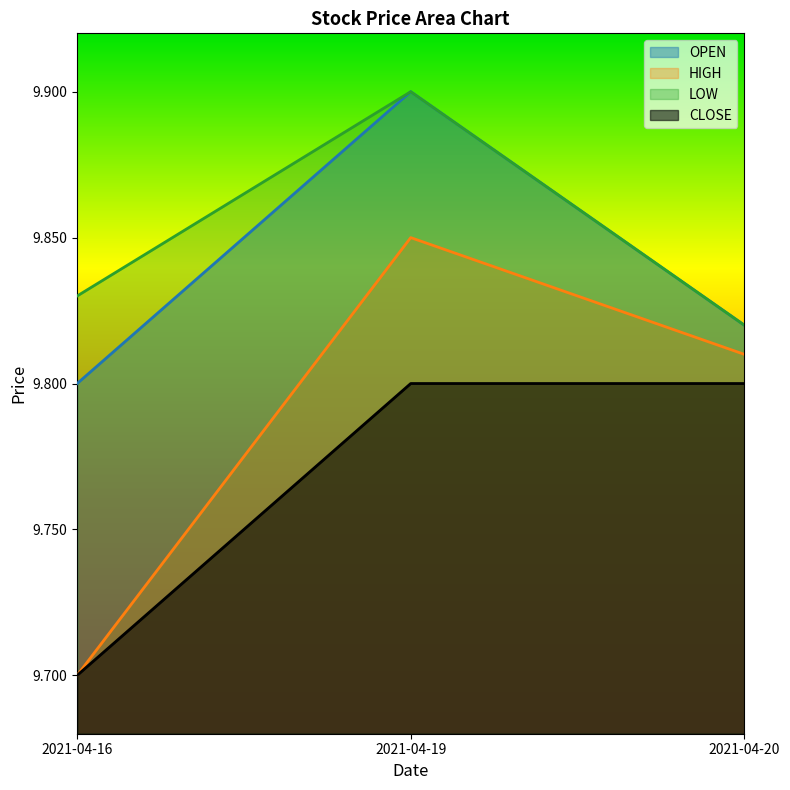

The value of OPEN at 2021-04-16 is 9.8. True or false?

True